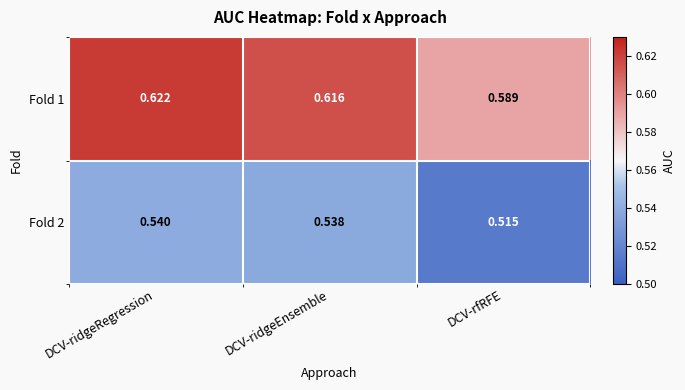

Which category has the lowest value in the Fold 1 series?

DCV-rfRFE